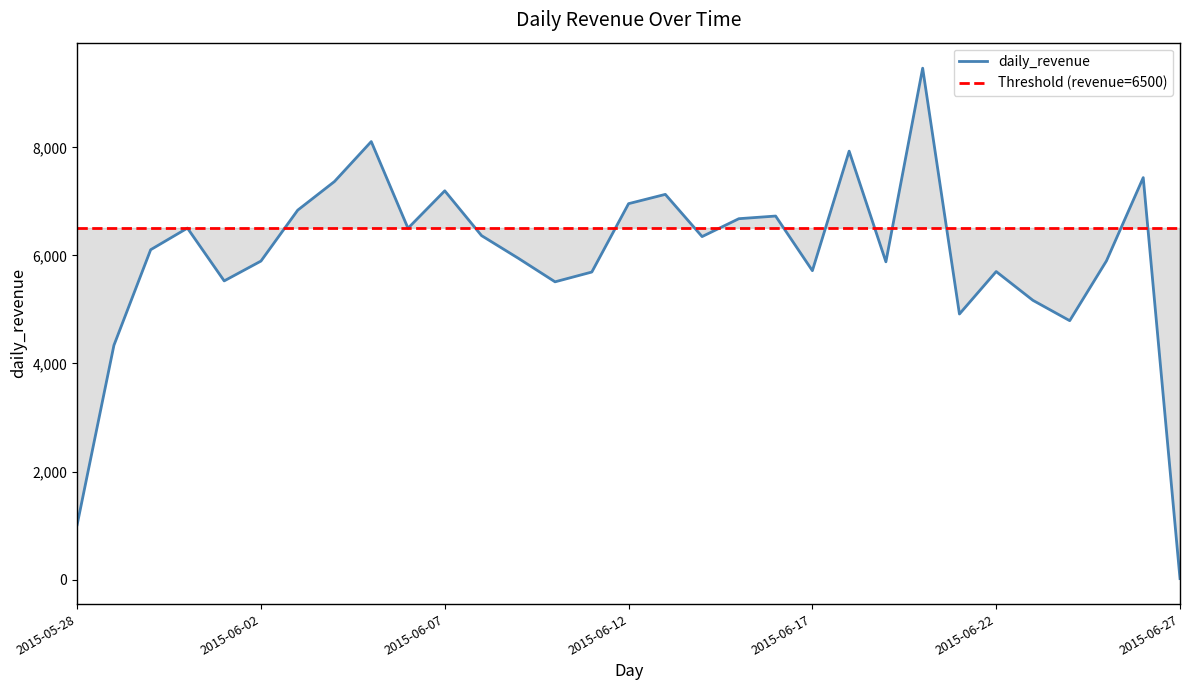

Reading right to left, what are all the values shown in this chart?

20	7439	5899	4792	5168	5701	4915	9464	5881	7929	5717	6728	6679	6348	7129	6957	5692	5511	5947	6366	7195	6502	8106	7367	6837	5895	5528	6505	6105	4336	1017